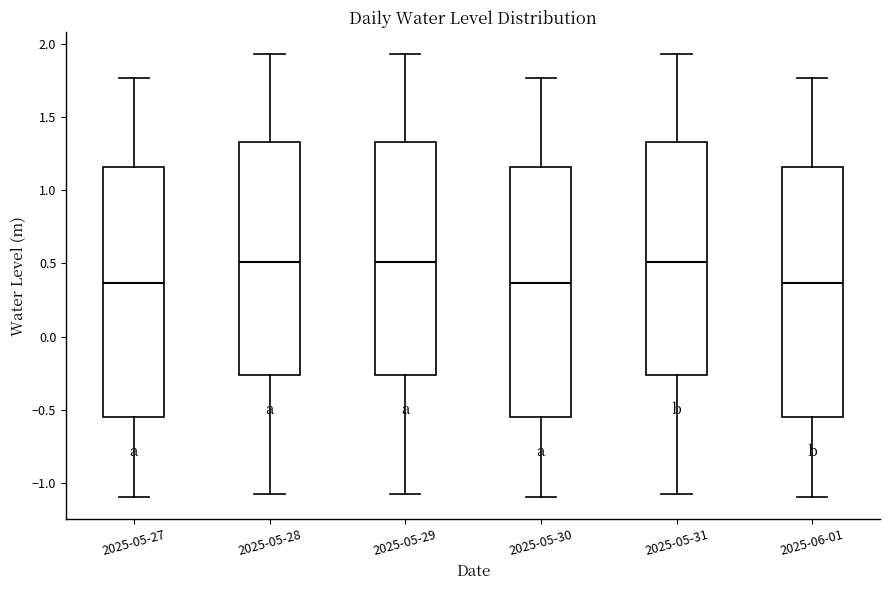

Where does the lower whisker of the box for 2025-05-28 end on the y-axis? The values are not printed on the chart, so give them approximately, as read against the axis.

-1.10